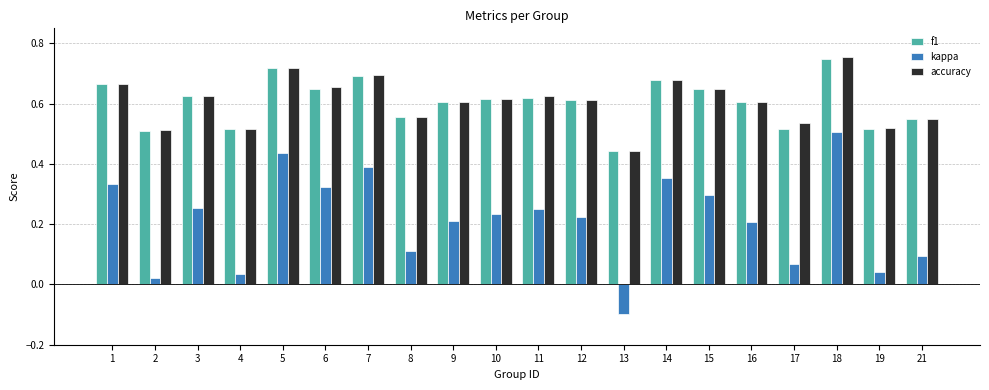

Between 2 and 19, which series saw the biggest shift?

kappa